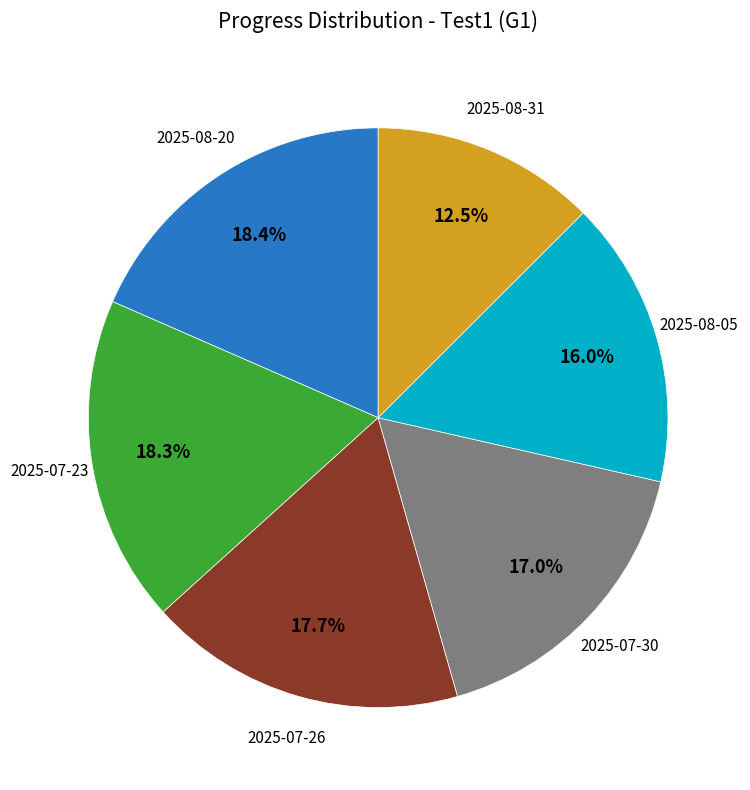

Is there any slice that represents more than half of the pie?

No